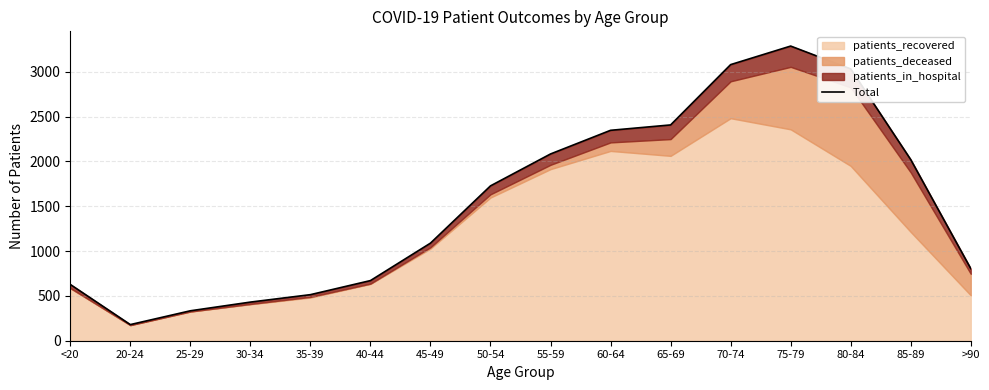

How many interior local peaks (higher than both neighbors) does the data have?

1